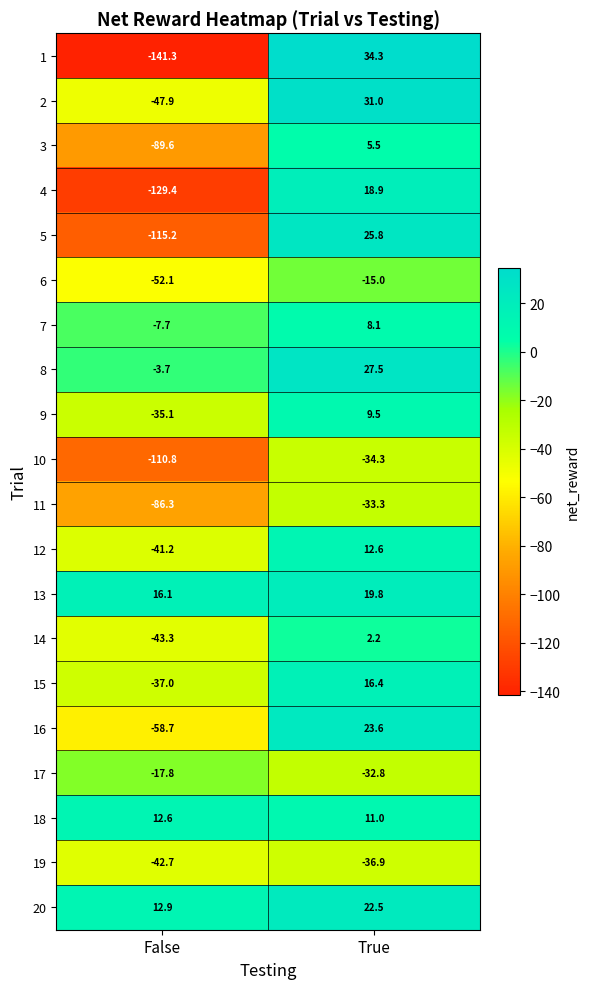

How many values in 5 are below zero?

1